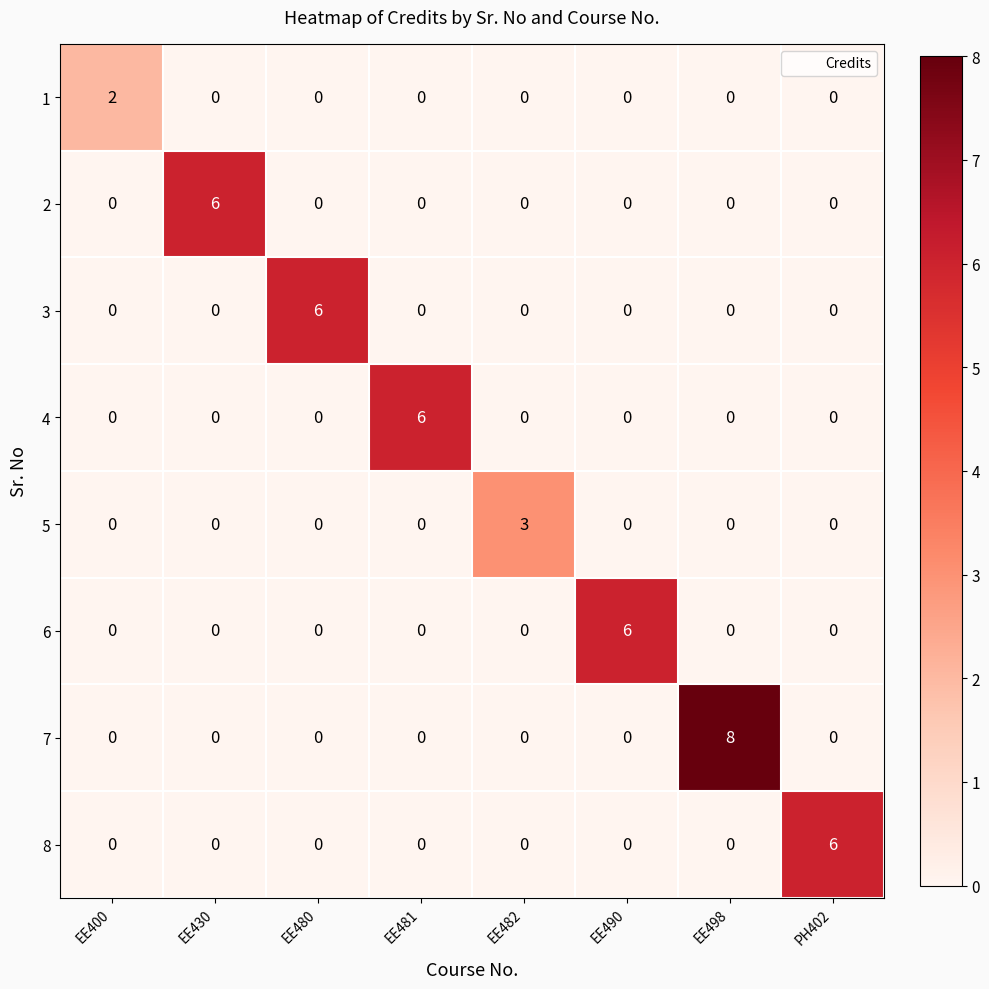

The 3 series shows 4 at EE498. True or false?

False